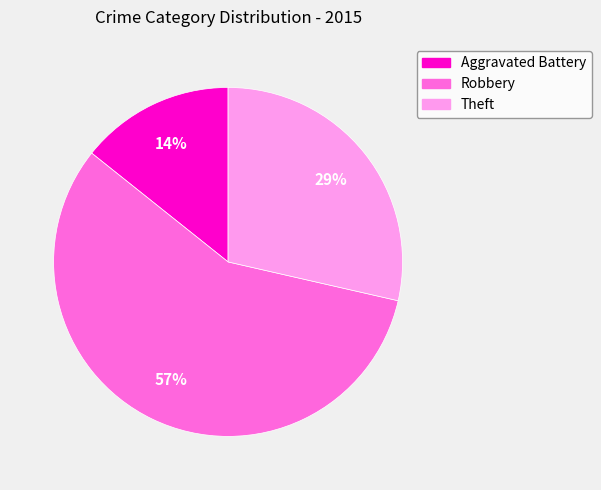

Combined, do Aggravated Battery and Robbery account for over 50%?

Yes